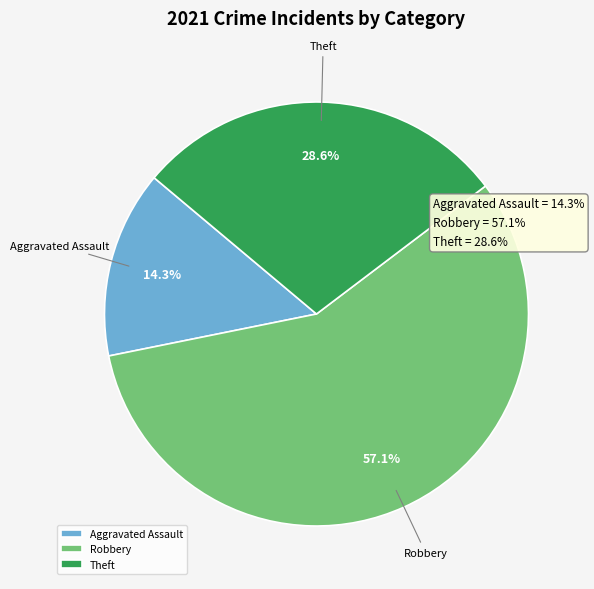

Which category has the biggest portion of the pie?

Robbery